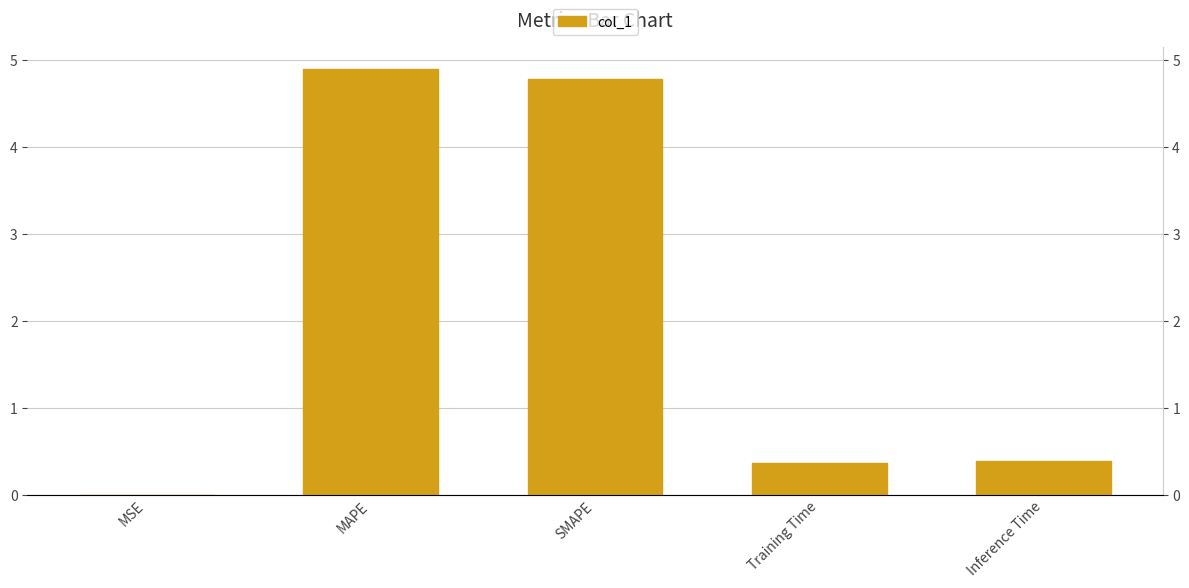

What is the value of the 4th bar from the left?

0.4